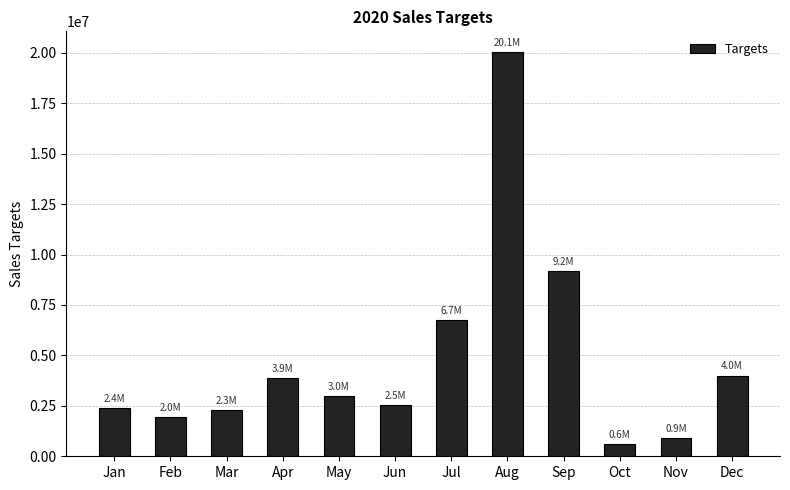

Count the number of data series in this chart.

1